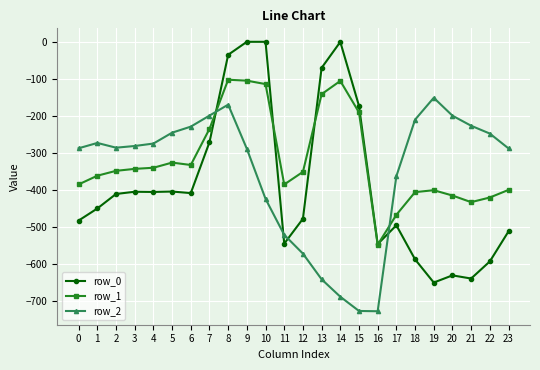

What value does the row_2 series have at 14?

-687.4